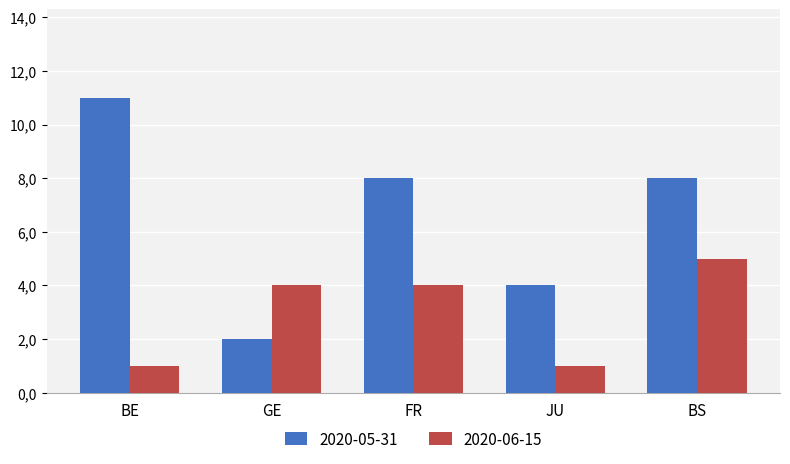

What are all the series names shown in the legend?

2020-05-31, 2020-06-15